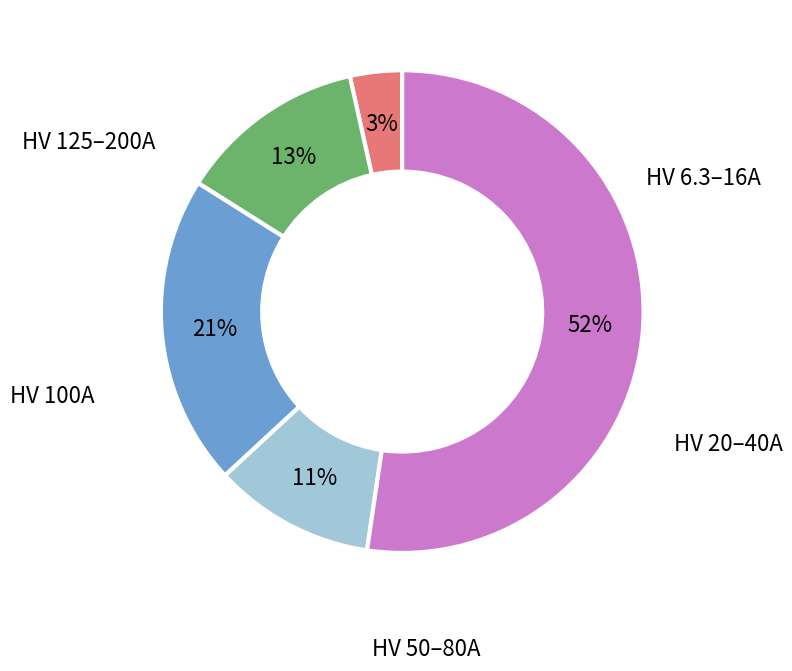

To the nearest percent, what is the average slice percentage?

20%